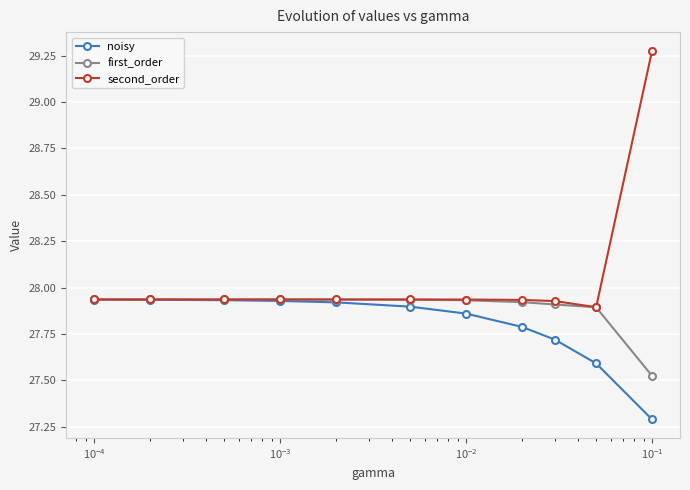

What is the minimum value shown in the chart?

27.3